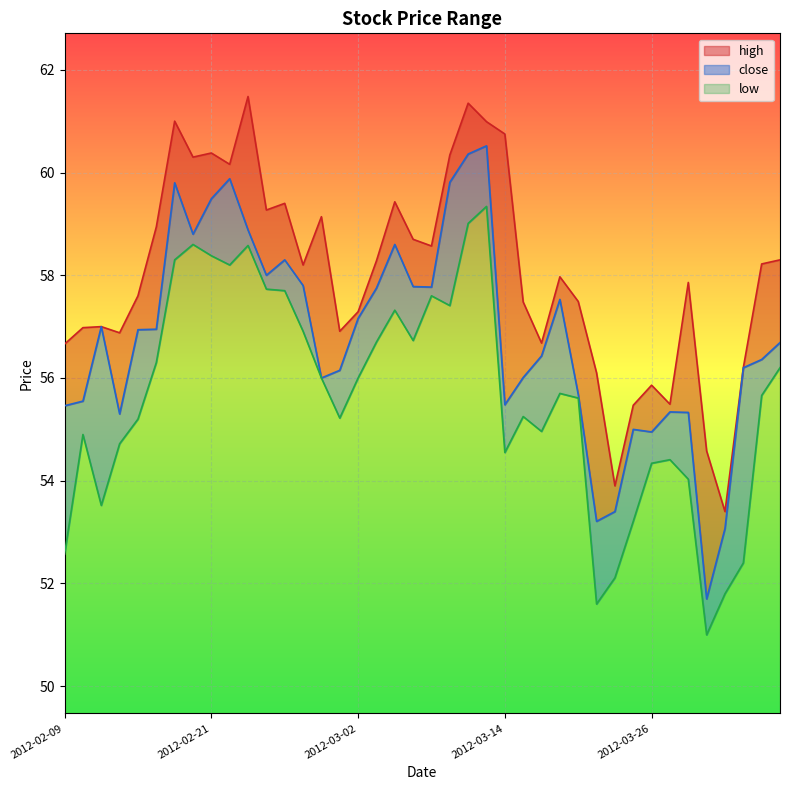

True or false: high has a value of 82.0 at 2012-02-24.

False